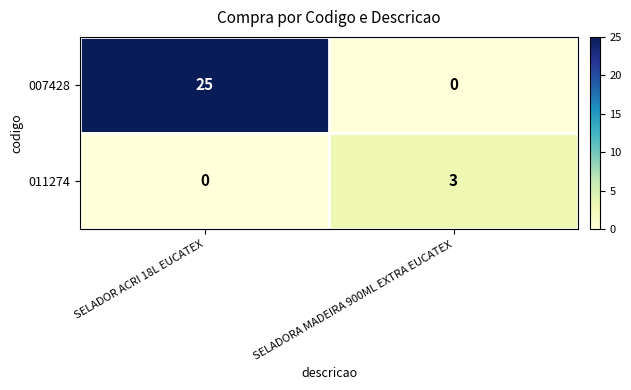

Rank the series by their average value, from lowest to highest.

011274, 007428